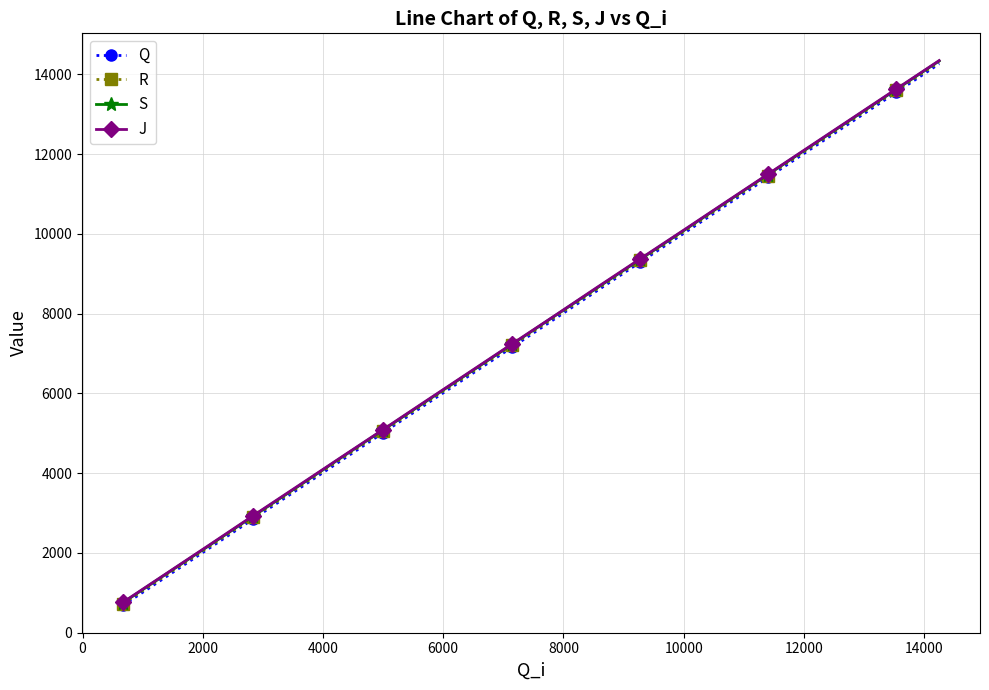

Which series has the widest spread of values?

S